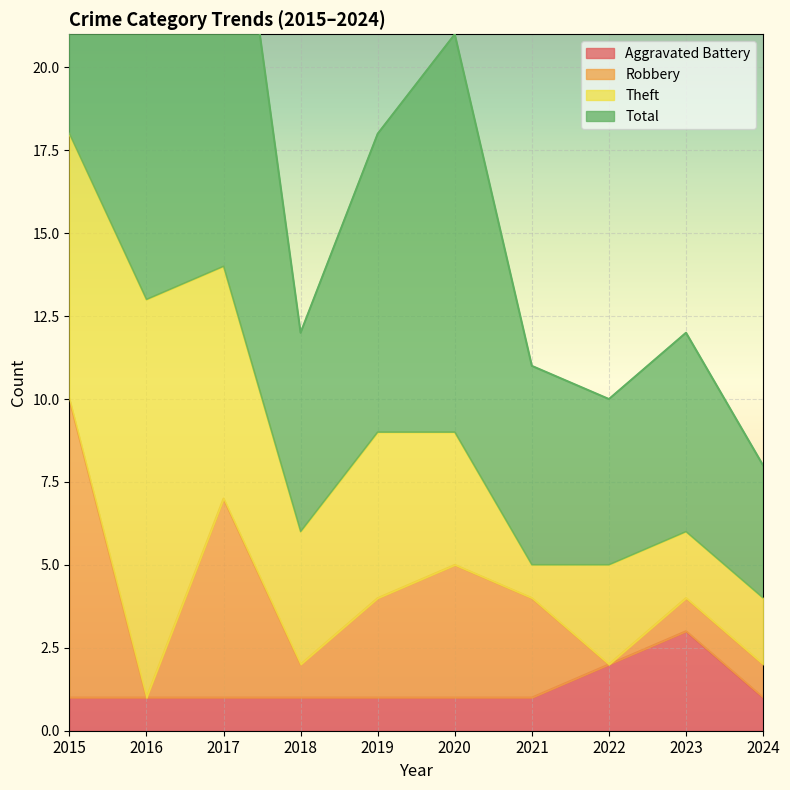

Which category has the highest value across all series?

2015